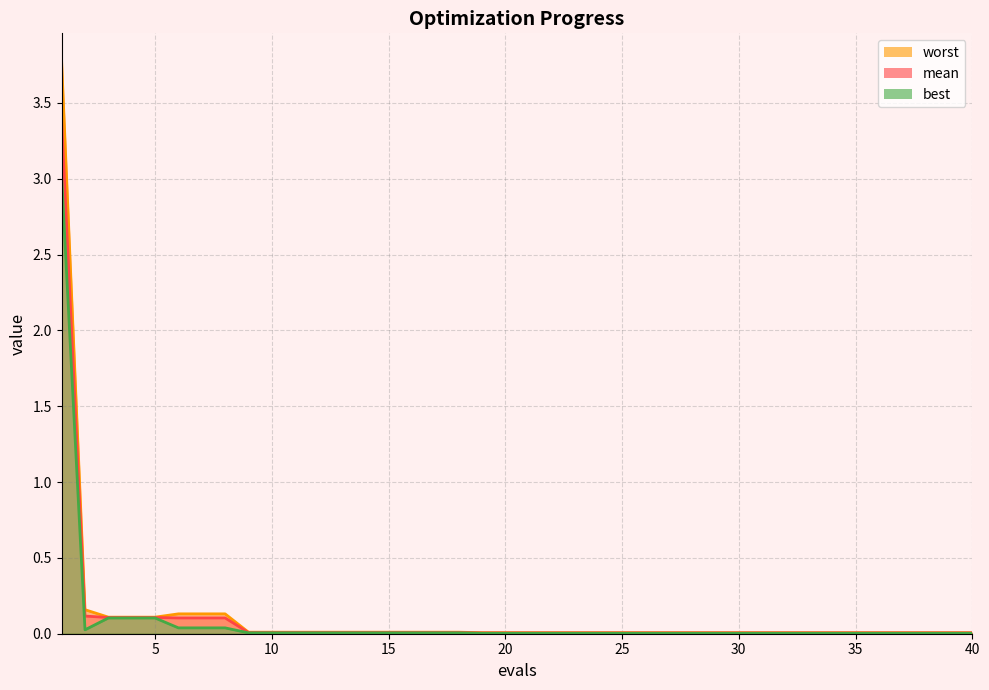

Reading right to left, list all the values displayed in this chart.

mean: 40=0.0	39=0.0	38=0.0	37=0.0	36=0.0	35=0.0	34=0.0	33=0.0	32=0.0	31=0.0	30=0.0	29=0.0	28=0.0	27=0.0	26=0.0	25=0.0	24=0.0	23=0.0	22=0.0	21=0.0	20=0.0	19=0.0	18=0.0	17=0.0	16=0.0	15=0.0	14=0.0	13=0.0	12=0.0	11=0.0	10=0.0	9=0.0	8=0.1	7=0.1	6=0.1	5=0.1	4=0.1	3=0.1	2=0.1	1=3.4
best: 40=0.0	39=0.0	38=0.0	37=0.0	36=0.0	35=0.0	34=0.0	33=0.0	32=0.0	31=0.0	30=0.0	29=0.0	28=0.0	27=0.0	26=0.0	25=0.0	24=0.0	23=0.0	22=0.0	21=0.0	20=0.0	19=0.0	18=0.0	17=0.0	16=0.0	15=0.0	14=0.0	13=0.0	12=0.0	11=0.0	10=0.0	9=0.0	8=0.0	7=0.0	6=0.0	5=0.1	4=0.1	3=0.1	2=0.0	1=3.0
worst: 40=0.0	39=0.0	38=0.0	37=0.0	36=0.0	35=0.0	34=0.0	33=0.0	32=0.0	31=0.0	30=0.0	29=0.0	28=0.0	27=0.0	26=0.0	25=0.0	24=0.0	23=0.0	22=0.0	21=0.0	20=0.0	19=0.0	18=0.0	17=0.0	16=0.0	15=0.0	14=0.0	13=0.0	12=0.0	11=0.0	10=0.0	9=0.0	8=0.1	7=0.1	6=0.1	5=0.1	4=0.1	3=0.1	2=0.2	1=3.8